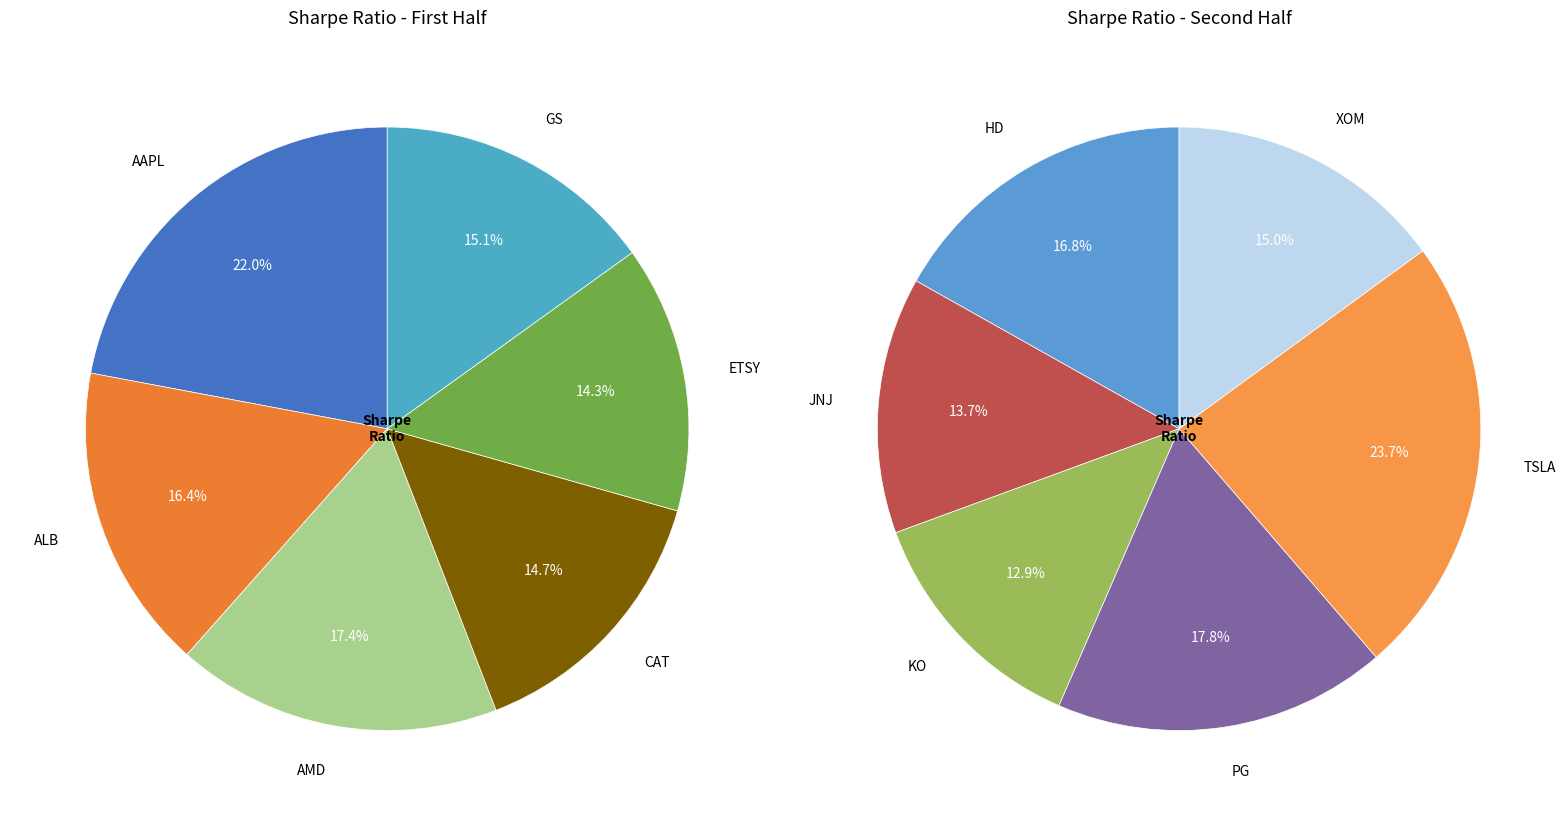

Count the number of slices in the pie.

12